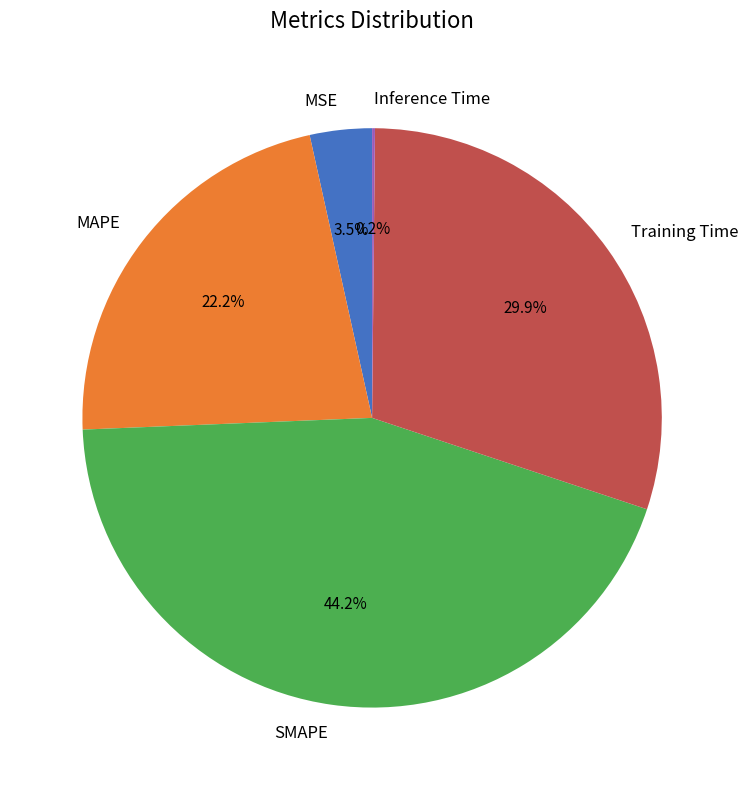

What is the ratio of the value at MAPE to the value at Training Time?

0.7